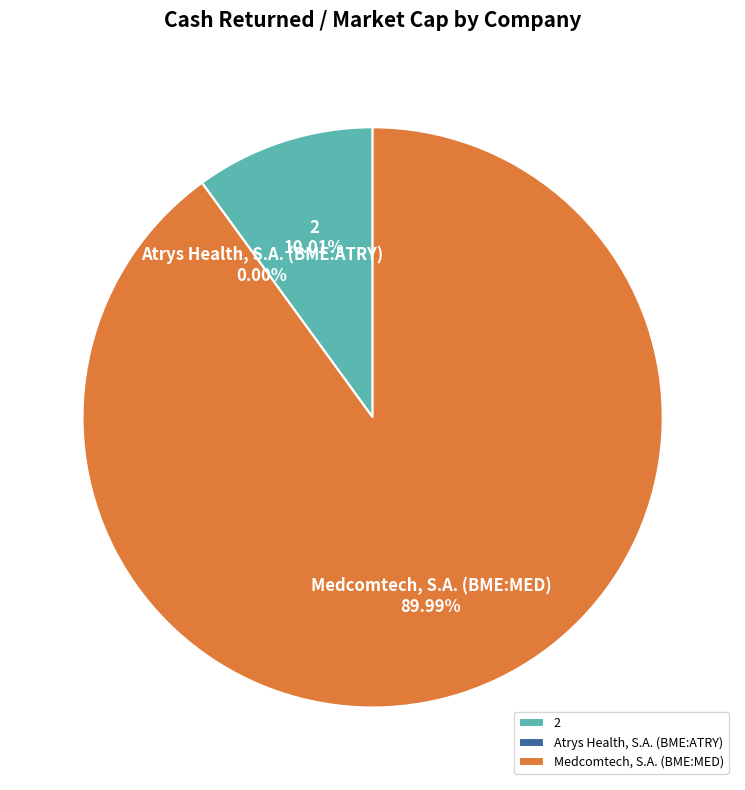

Between 2 and Medcomtech, S.A. (BME:MED), which is larger?

Medcomtech, S.A. (BME:MED)